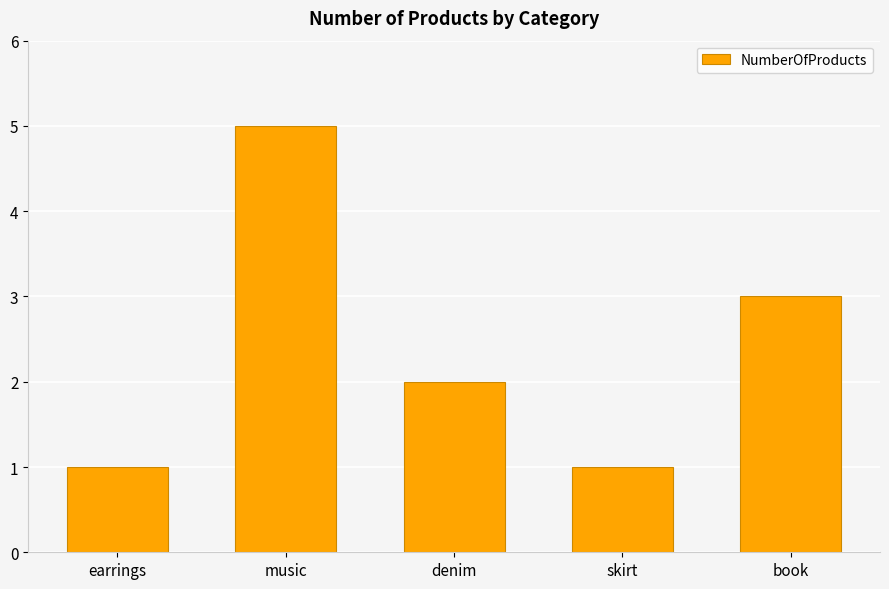

Are the bars horizontal?

No